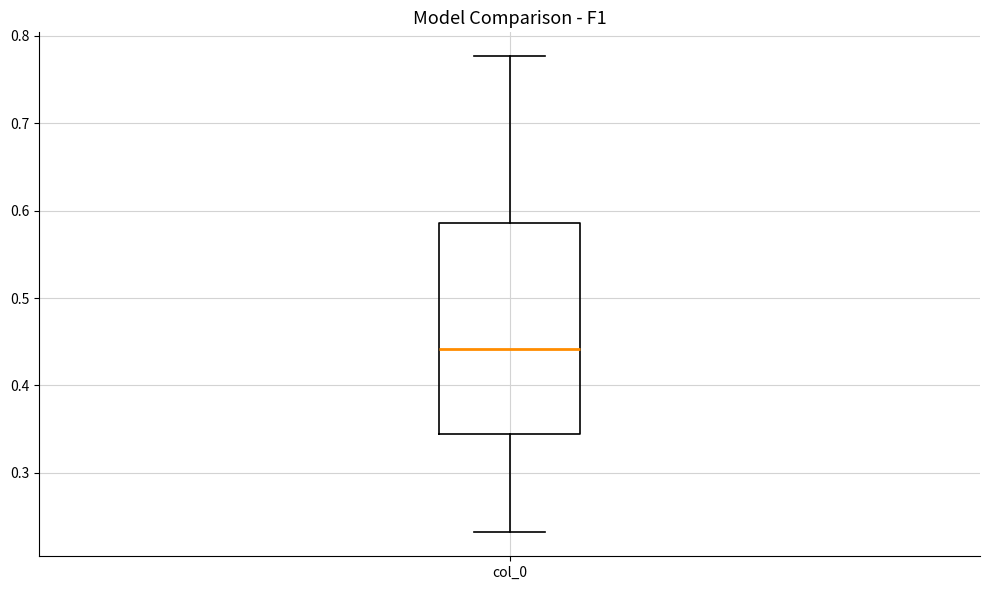

Transcribe this box plot: give where the median line is, the range the box spans, and where the two whiskers end, as read against the y-axis. The values are not printed on the chart, so give them approximately, as read against the axis.

median 0.44, box 0.34 to 0.59, whiskers 0.23 to 0.78